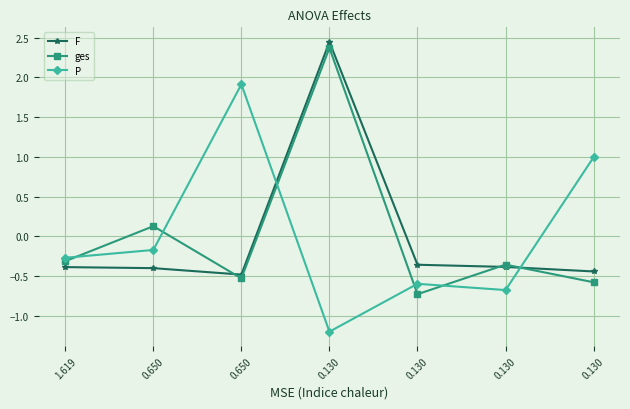

How many data points in F are less than 0?

6